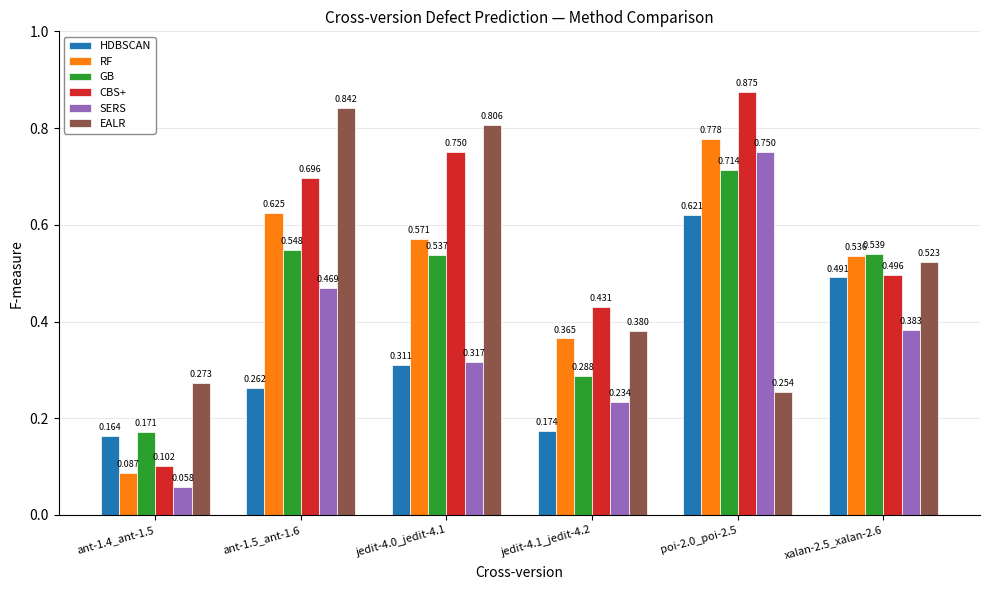

Which series has the widest spread of values?

CBS+